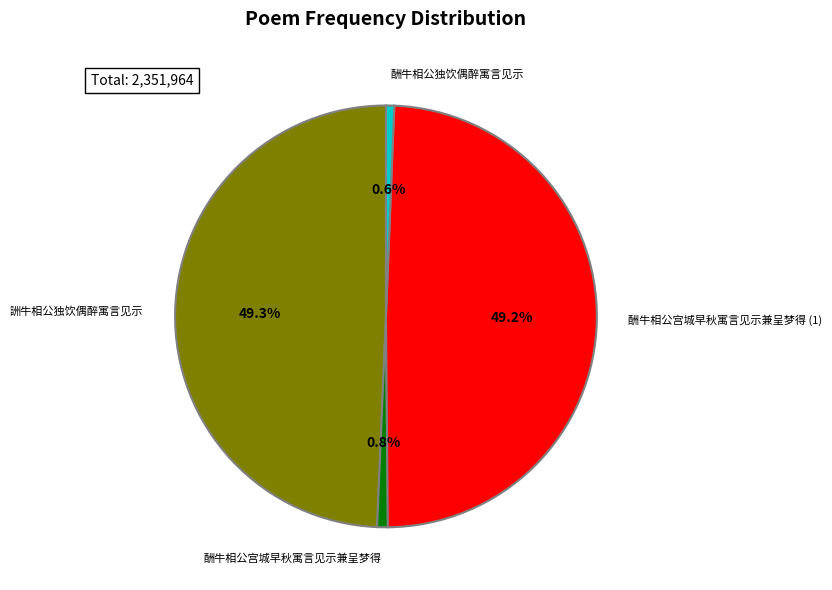

Is it true that 詶牛相公独饮偶醉寓言见示 is 49% of the pie?

True